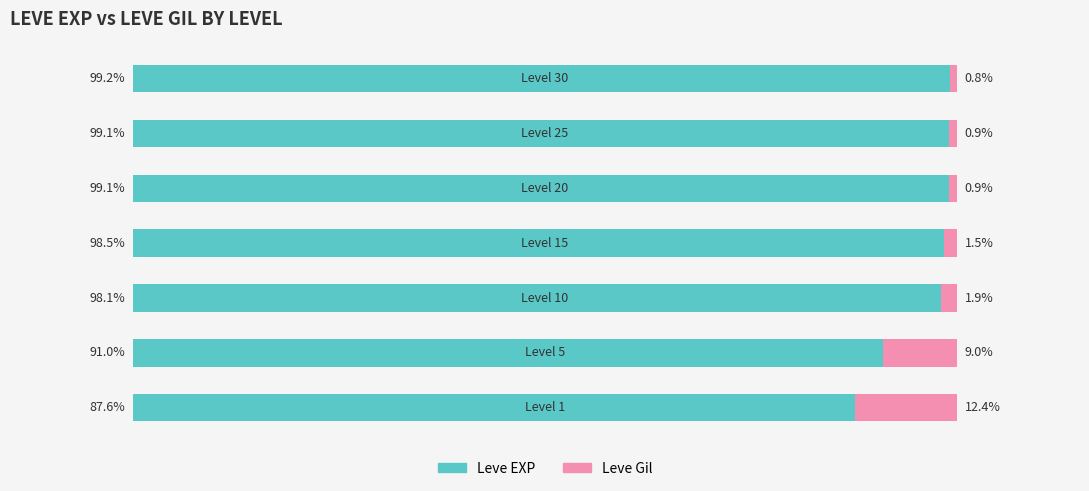

What is the difference between the maximum and second lowest values in the Leve EXP series?

8.2